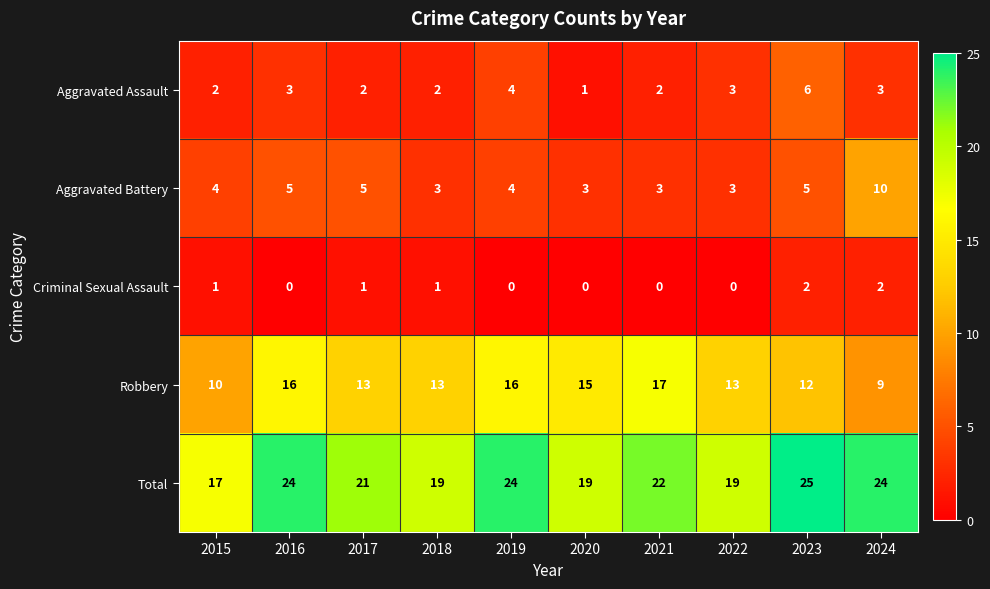

The Criminal Sexual Assault series shows 1 at 2022. True or false?

False